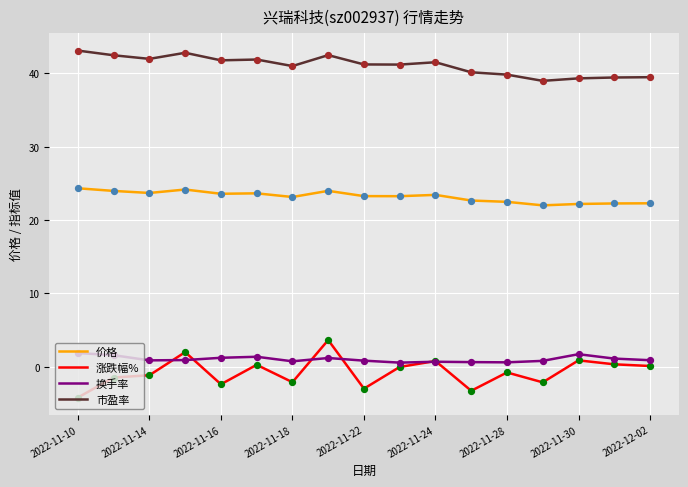

Which series has the largest range (max minus min)?

涨跌幅%